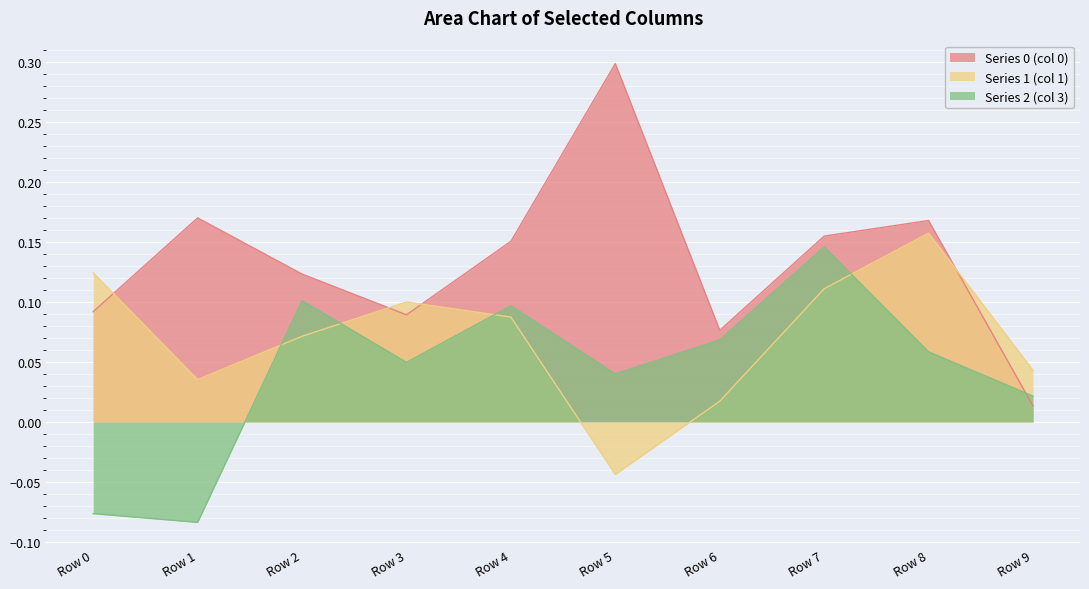

What is the sum of all Series 2 (col 3) values?

0.4